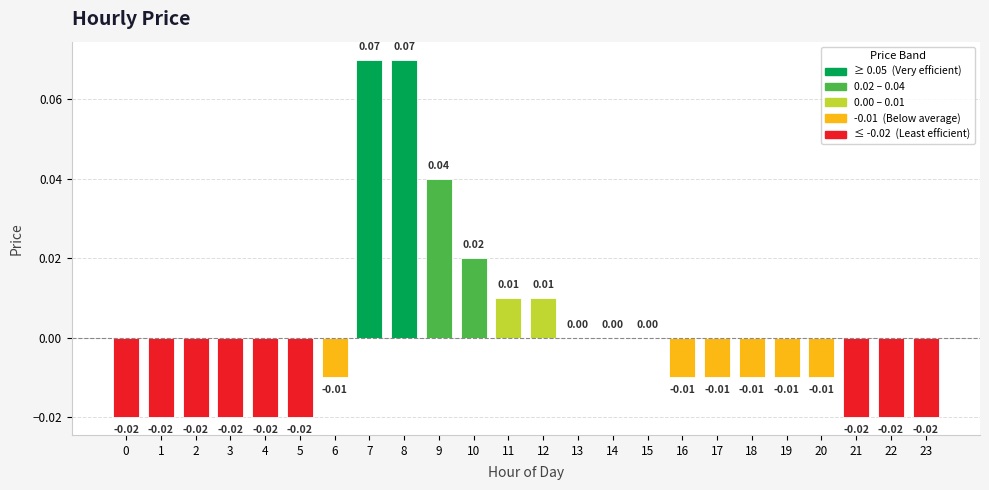

Count the number of data series in this chart.

1